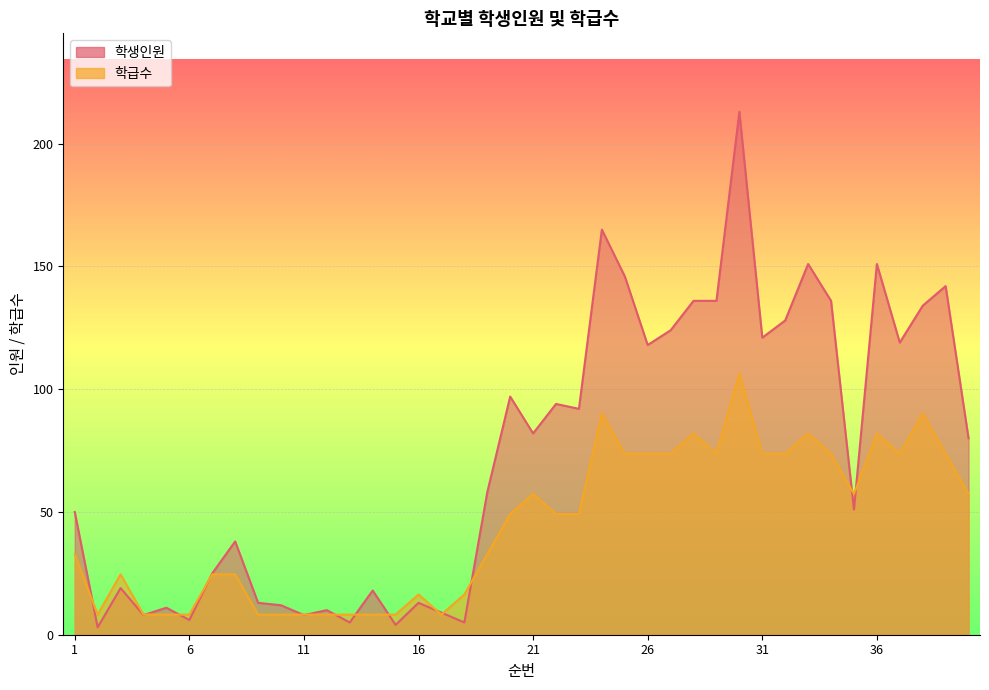

How many interior local valleys does the 학생인원 series have?

13